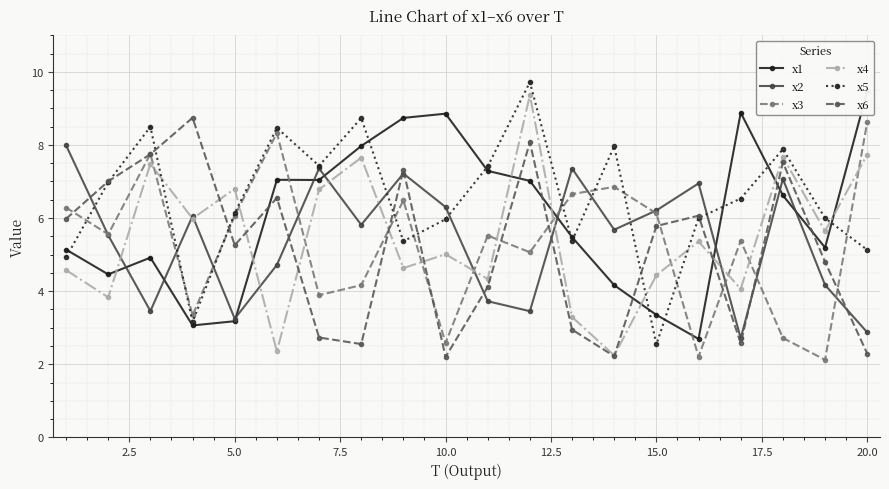

True or false: x6 has a value of 10.6 at 20.0.

False